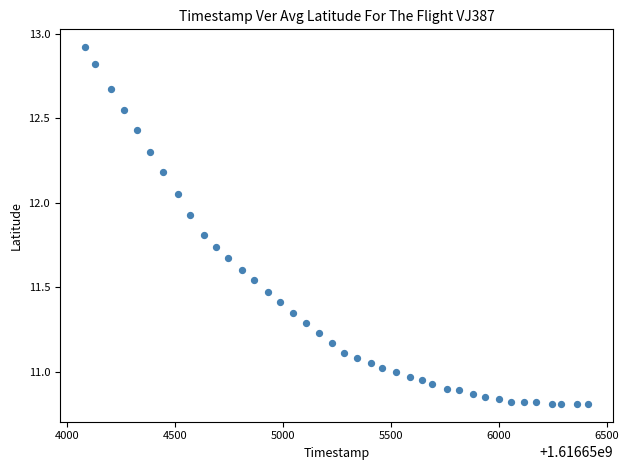

What is the range of Y values (max minus min)?

2.1